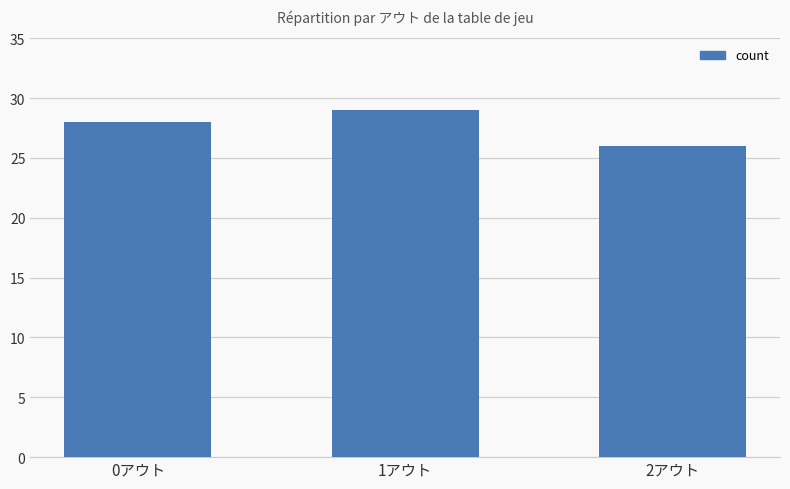

True or false: the data shows 18 at 0アウト.

False